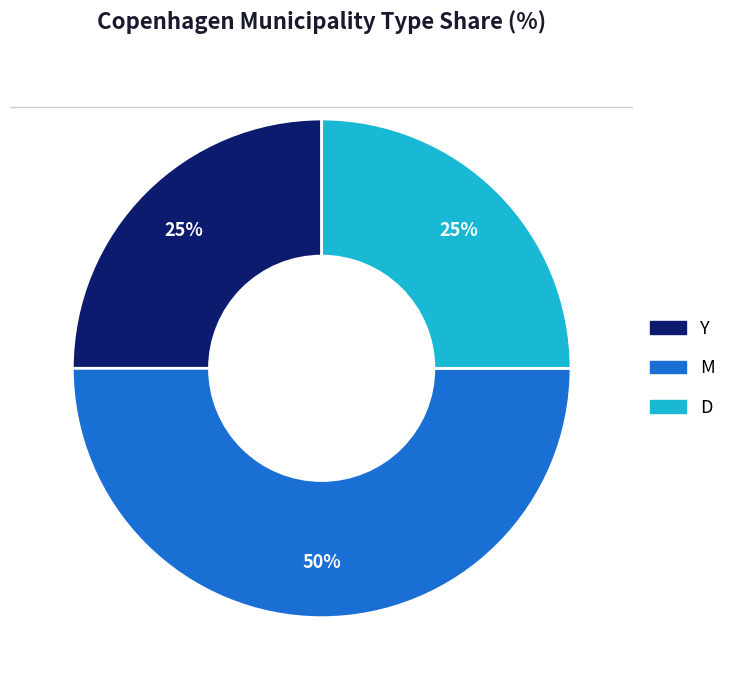

What percentage is the D slice, to the nearest percent?

25%